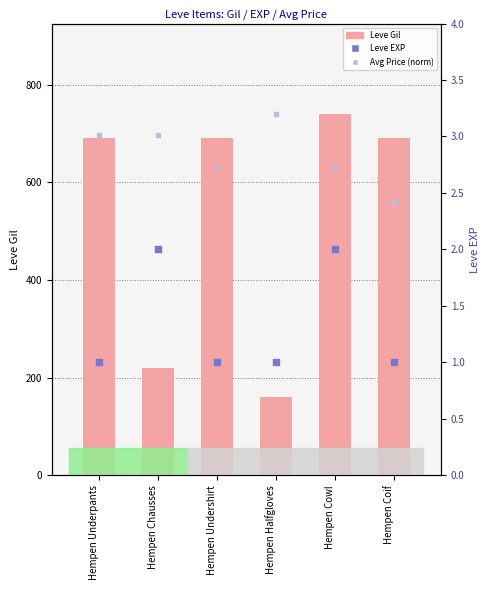

Is the value of Leve Gil at Hempen Chausses greater than the value of Avg Price (norm) at Hempen Cowl?

No